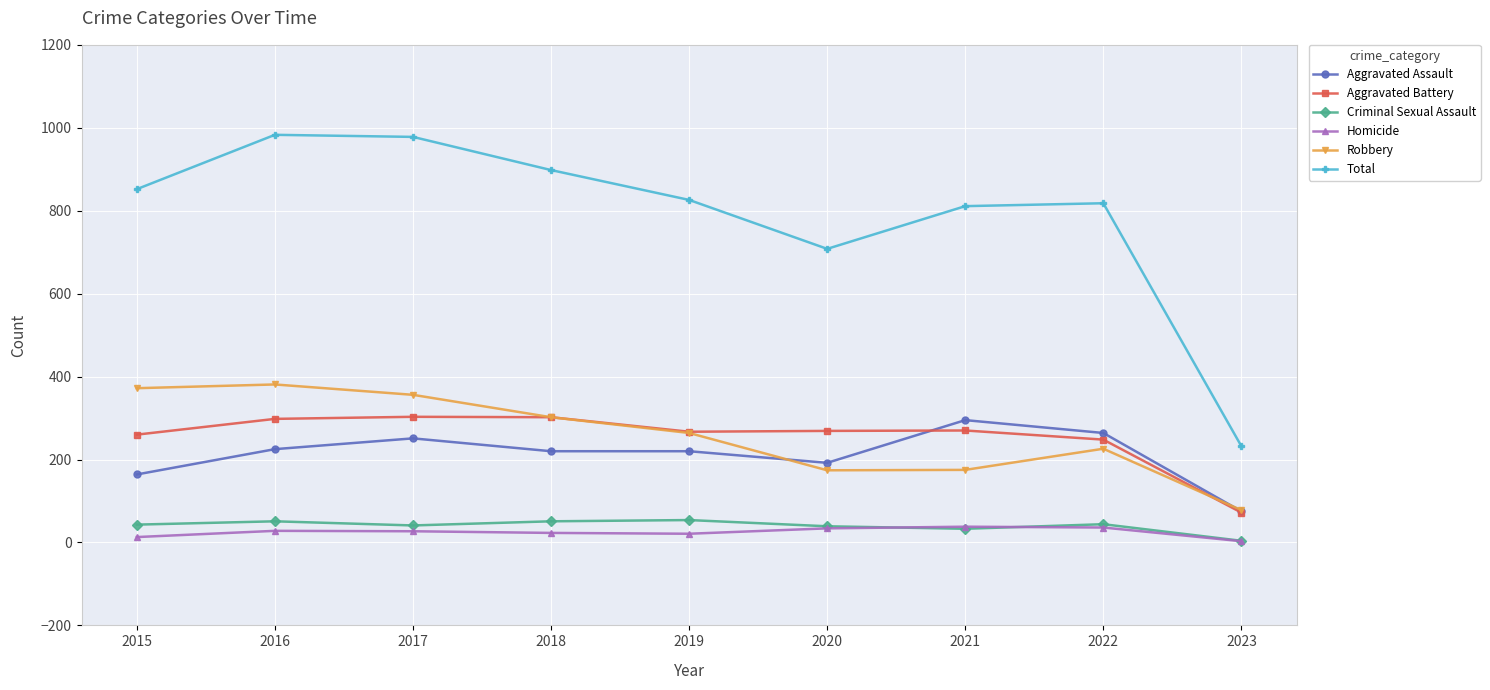

Is the value of Total at 2015 greater than the value of Aggravated Assault at 2015?

Yes